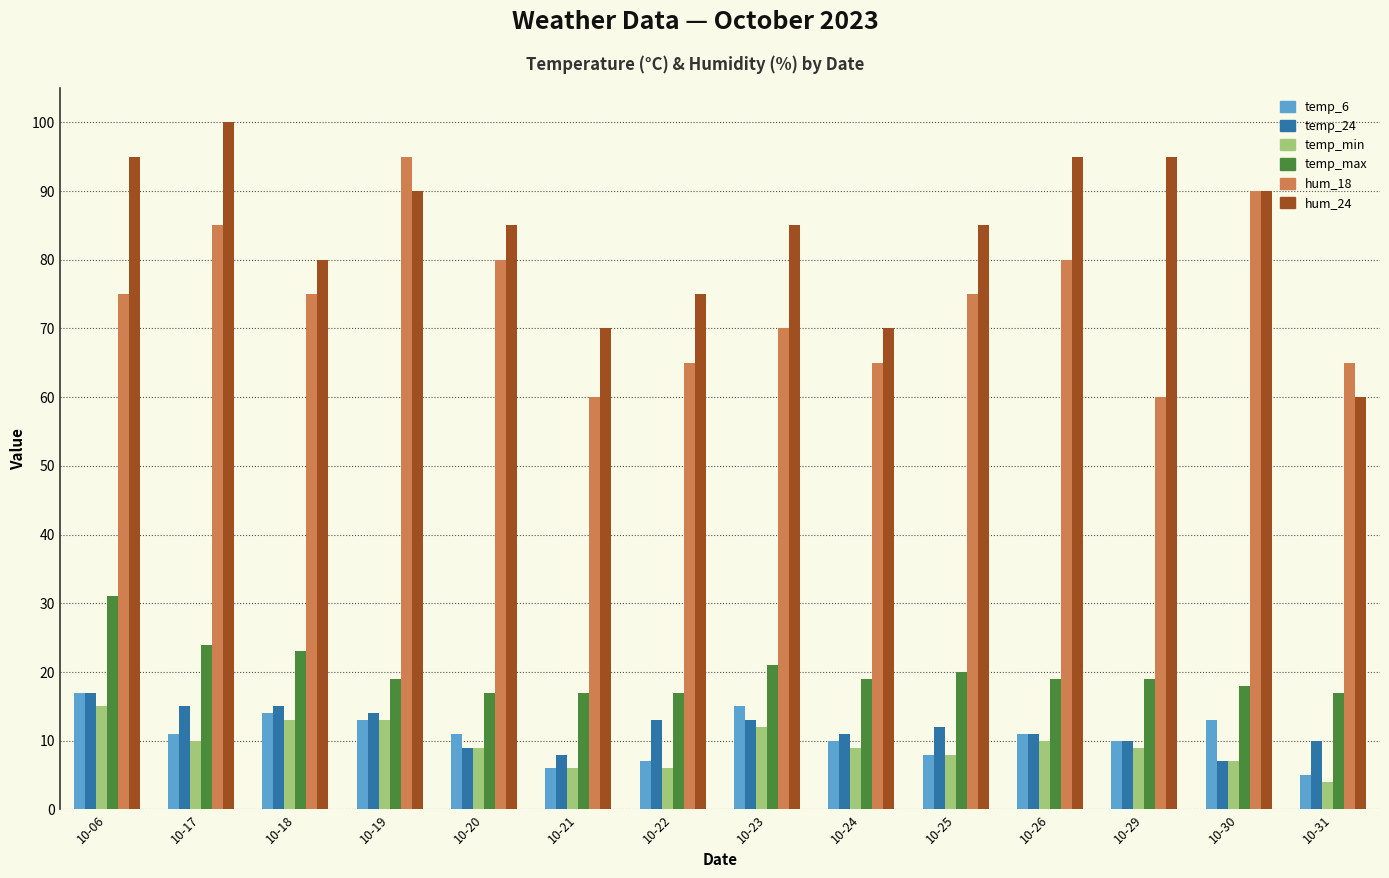

Does the chart contain stacked bars?

No